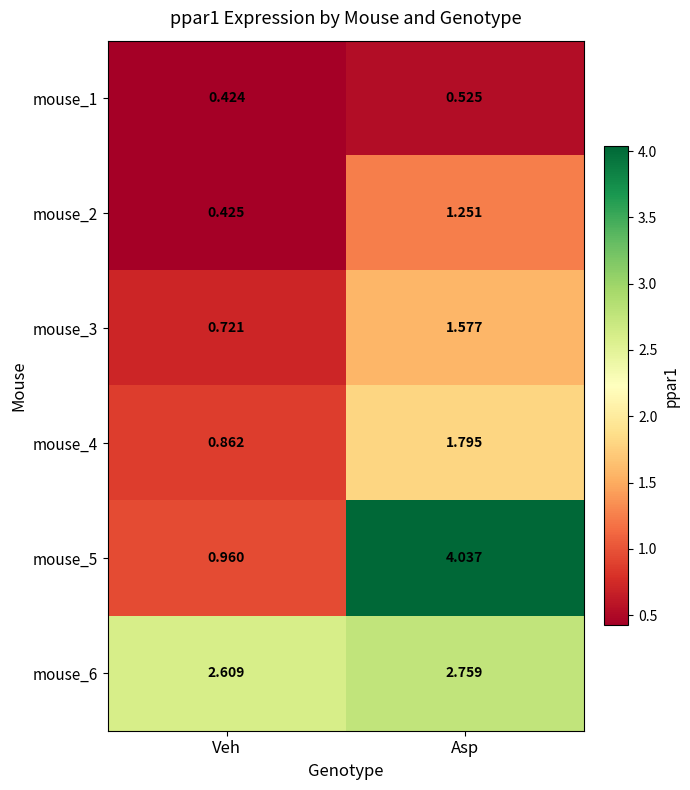

At which category is the sum across all series the highest?

Asp